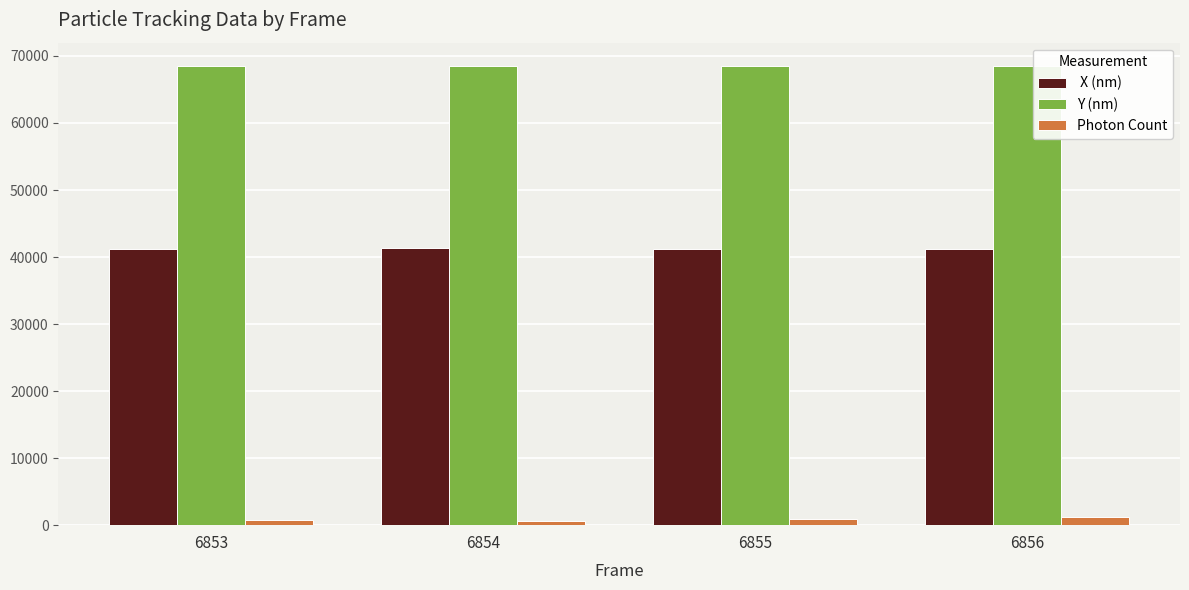

What is the maximum value shown in the chart?

68555.4